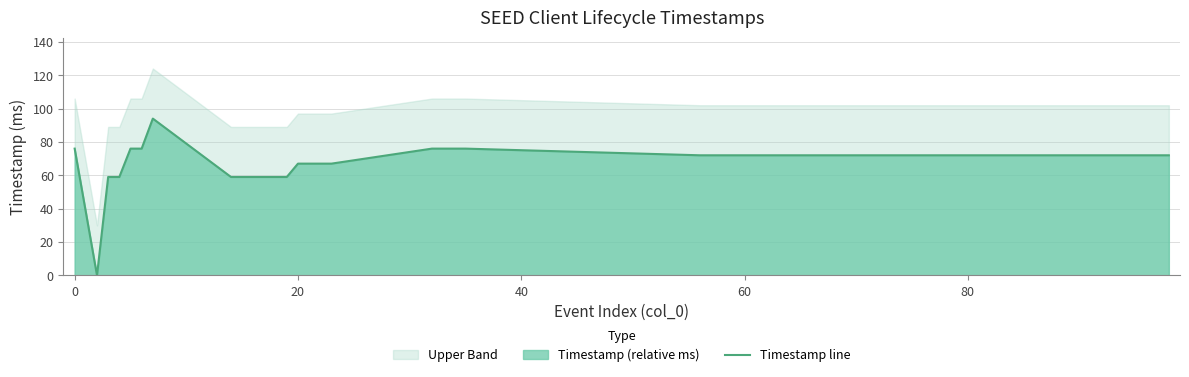

The value of Timestamp line at 20 is 67. True or false?

True